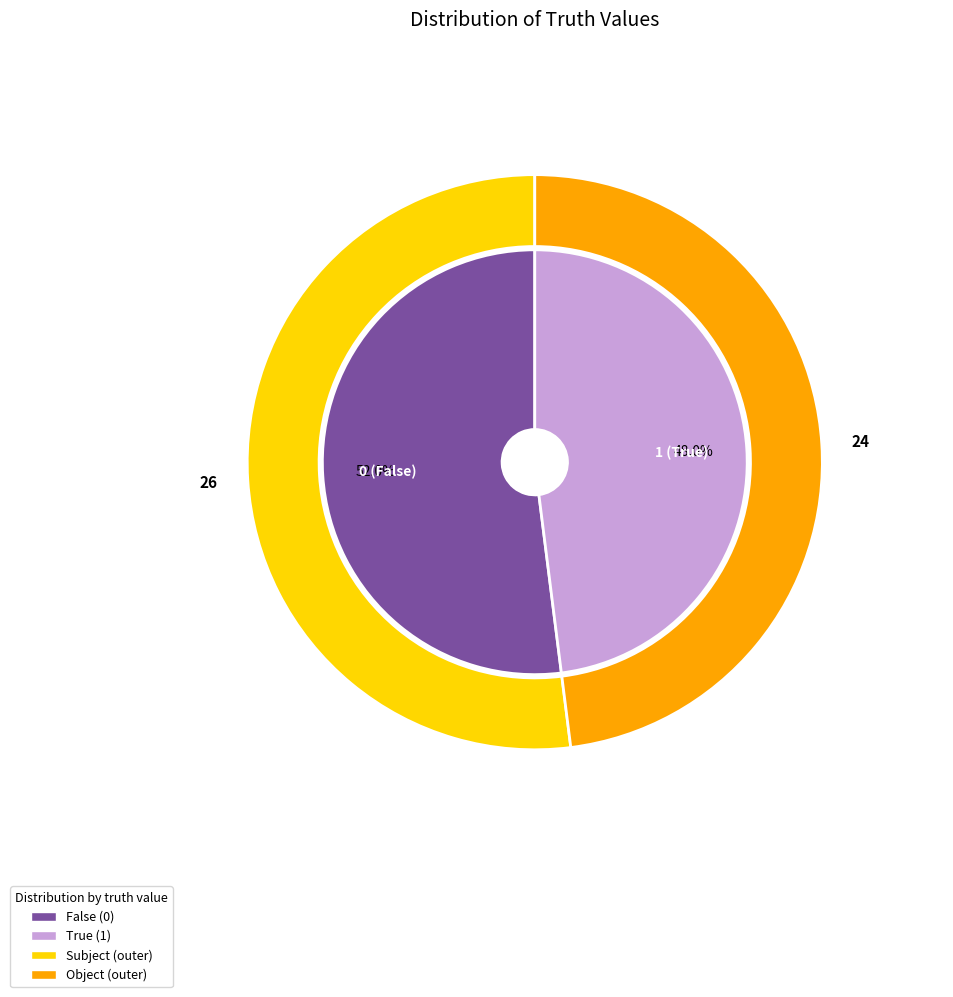

True or false: 1 accounts for 48% of the total.

True